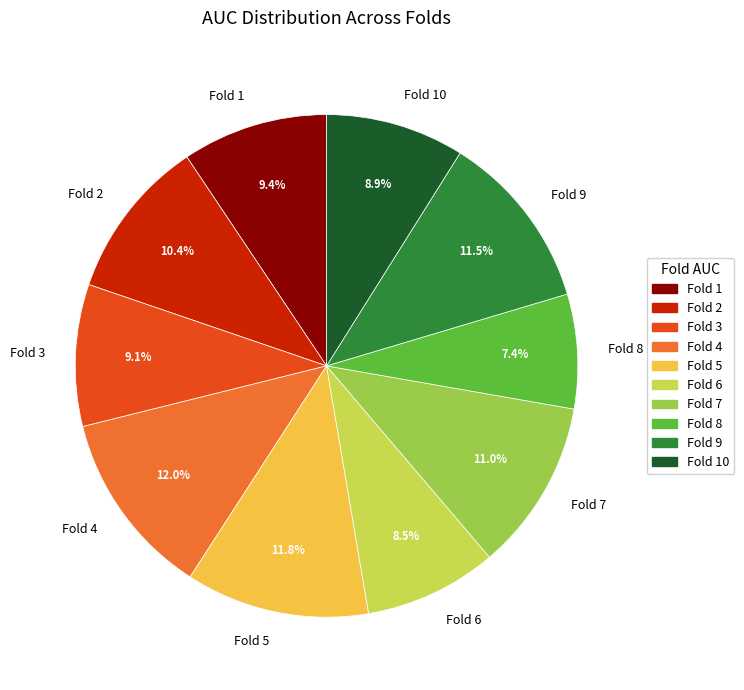

Is it true that Fold 9 is 2% of the pie?

False